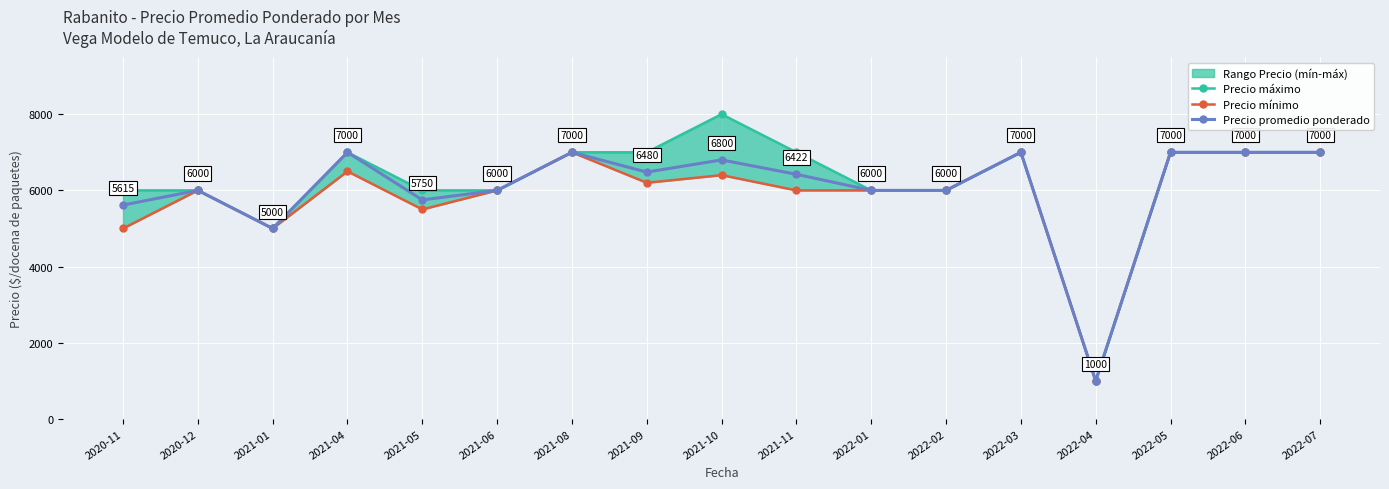

Which series has the largest range (max minus min)?

Precio máximo